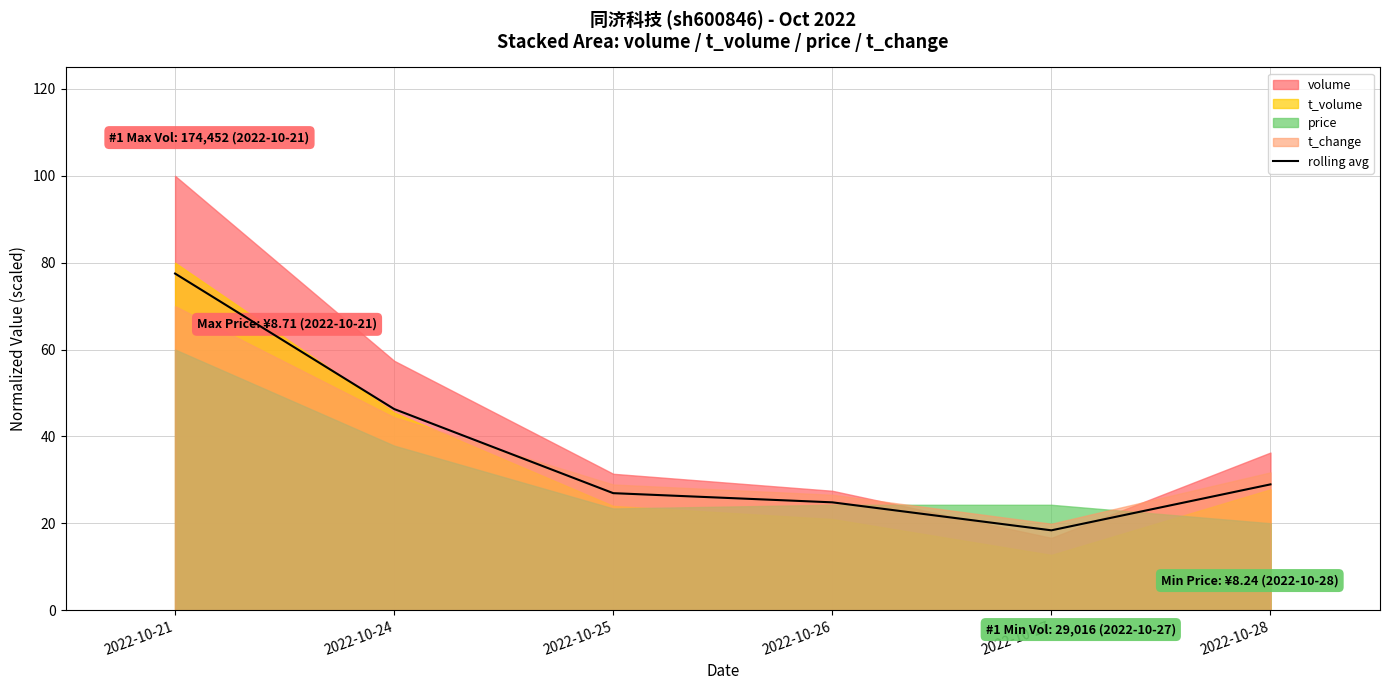

Rank the categories by value from highest to lowest.

2022-10-21, 2022-10-24, 2022-10-28, 2022-10-25, 2022-10-26, 2022-10-27